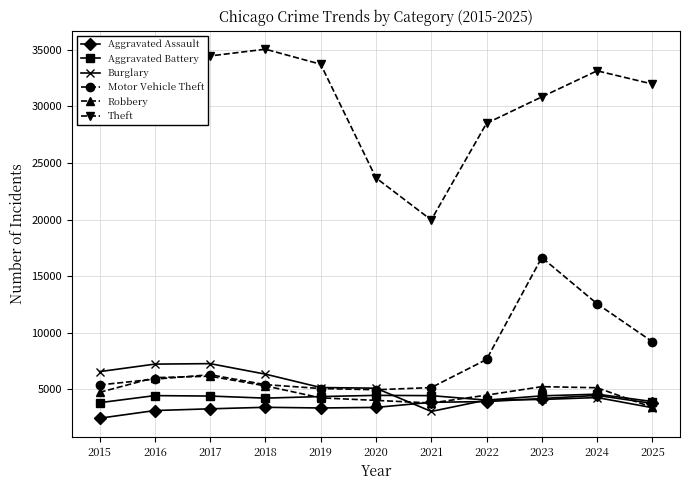

True or false: Theft and Robbery cross at least once.

False